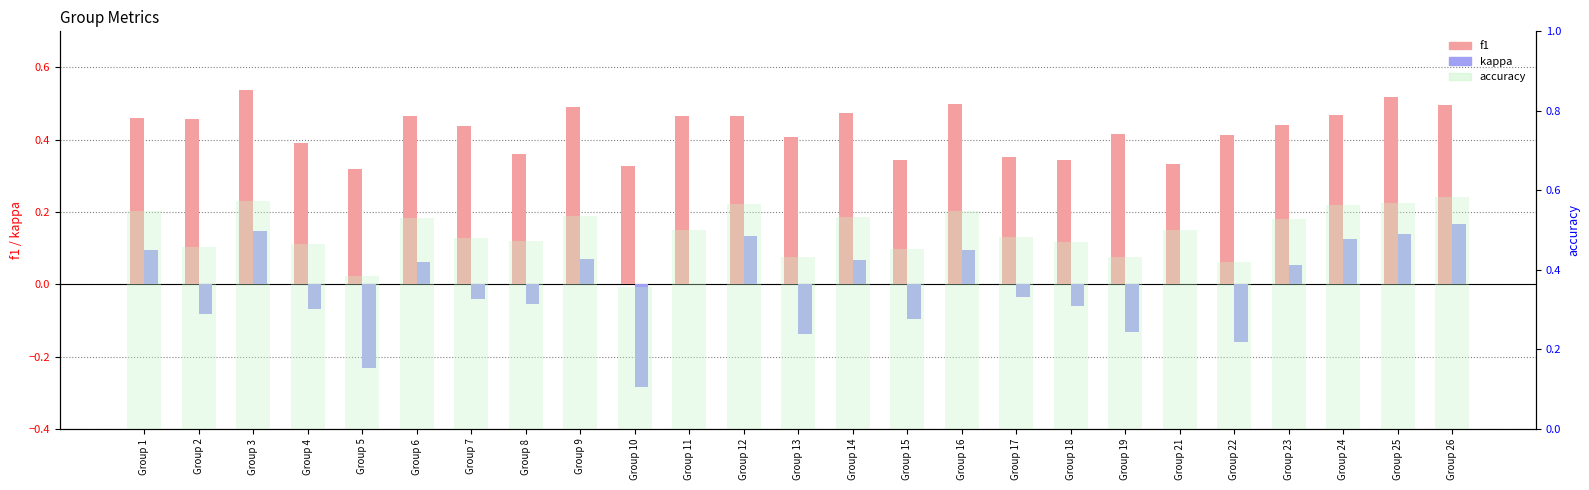

Rank the categories by accuracy value from lowest to highest.

Group 10, Group 5, Group 22, Group 13, Group 19, Group 15, Group 2, Group 4, Group 18, Group 8, Group 7, Group 17, Group 11, Group 21, Group 23, Group 6, Group 14, Group 9, Group 1, Group 16, Group 24, Group 12, Group 25, Group 3, Group 26